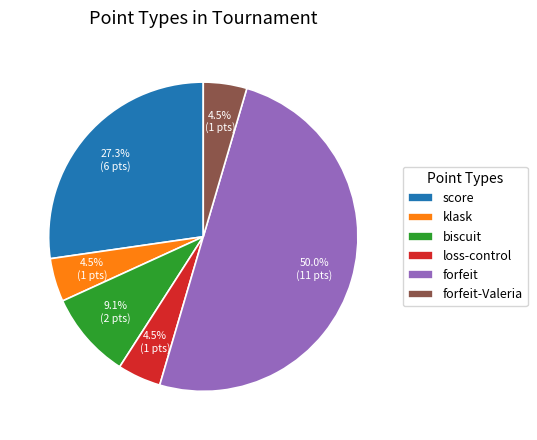

True or false: score accounts for 21% of the total.

False